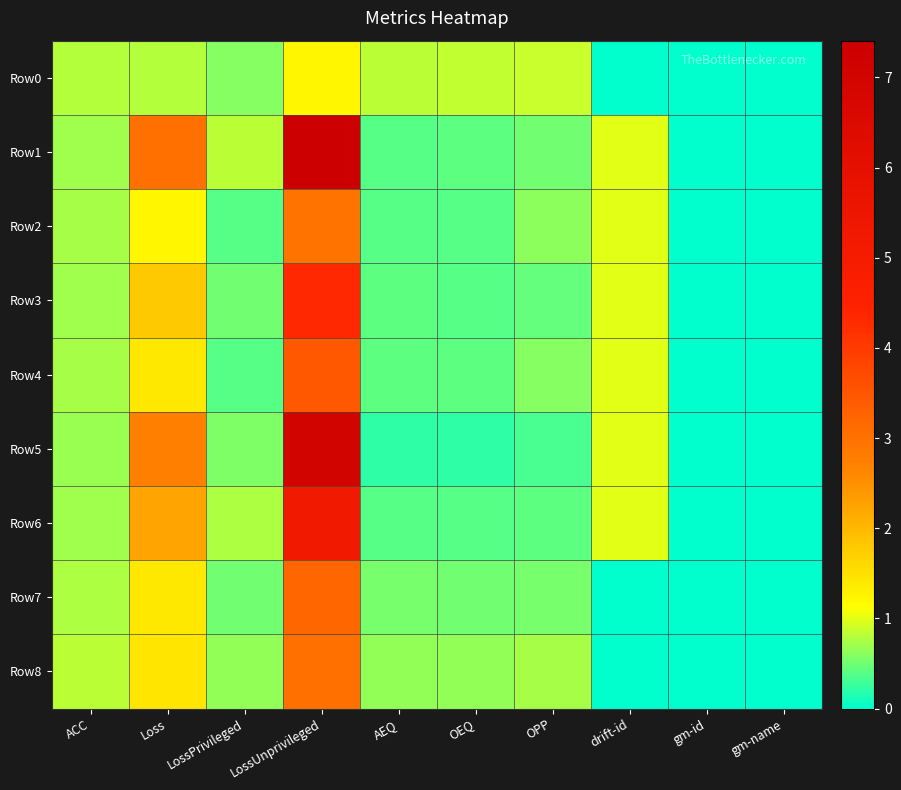

Reading left to right, extract all data points from this chart.

Row0: ACC=0.8	Loss=0.8	LossPrivileged=0.6	LossUnprivileged=1.2	AEQ=0.8	OEQ=0.9	OPP=0.9	drift-id=0.0	gm-id=0.0	gm-name=0.0
Row1: ACC=0.7	Loss=3.0	LossPrivileged=0.8	LossUnprivileged=7.4	AEQ=0.4	OEQ=0.4	OPP=0.5	drift-id=1.0	gm-id=0.0	gm-name=0.0
Row2: ACC=0.7	Loss=1.2	LossPrivileged=0.4	LossUnprivileged=3.0	AEQ=0.4	OEQ=0.4	OPP=0.6	drift-id=1.0	gm-id=0.0	gm-name=0.0
Row3: ACC=0.7	Loss=1.8	LossPrivileged=0.5	LossUnprivileged=4.3	AEQ=0.4	OEQ=0.4	OPP=0.4	drift-id=1.0	gm-id=0.0	gm-name=0.0
Row4: ACC=0.7	Loss=1.4	LossPrivileged=0.4	LossUnprivileged=3.5	AEQ=0.4	OEQ=0.4	OPP=0.6	drift-id=1.0	gm-id=0.0	gm-name=0.0
Row5: ACC=0.7	Loss=2.7	LossPrivileged=0.6	LossUnprivileged=7.0	AEQ=0.2	OEQ=0.2	OPP=0.3	drift-id=1.0	gm-id=0.0	gm-name=0.0
Row6: ACC=0.7	Loss=2.3	LossPrivileged=0.8	LossUnprivileged=5.2	AEQ=0.4	OEQ=0.4	OPP=0.4	drift-id=1.0	gm-id=0.0	gm-name=0.0
Row7: ACC=0.8	Loss=1.4	LossPrivileged=0.5	LossUnprivileged=3.2	AEQ=0.5	OEQ=0.5	OPP=0.5	drift-id=0.0	gm-id=0.0	gm-name=0.0
Row8: ACC=0.8	Loss=1.4	LossPrivileged=0.6	LossUnprivileged=3.0	AEQ=0.7	OEQ=0.7	OPP=0.7	drift-id=0.0	gm-id=0.0	gm-name=0.0